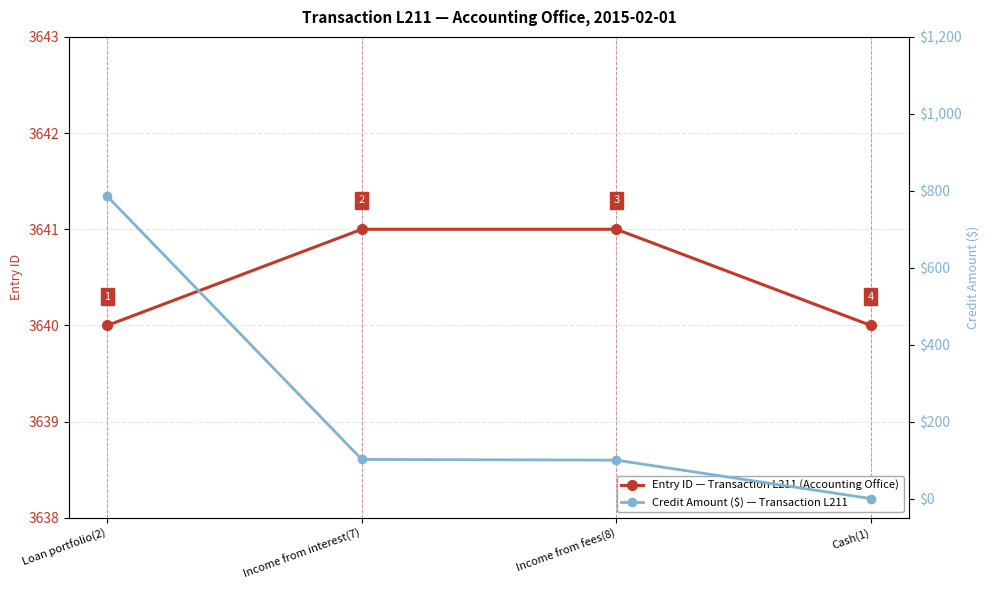

Between Loan portfolio(2) and Income from interest(7), which series saw the biggest shift?

Credit Amount ($) — Transaction L211